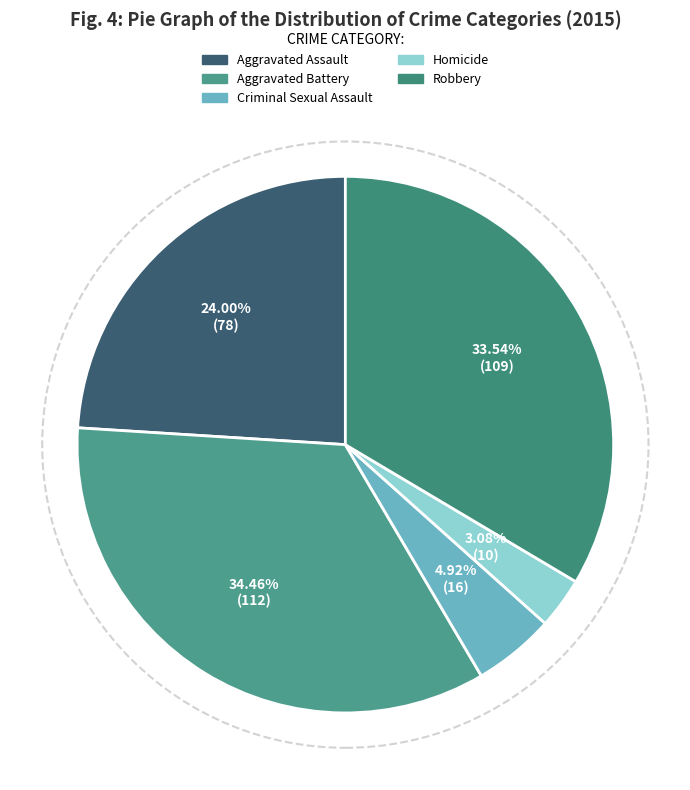

True or false: Criminal Sexual Assault accounts for 11% of the total.

False